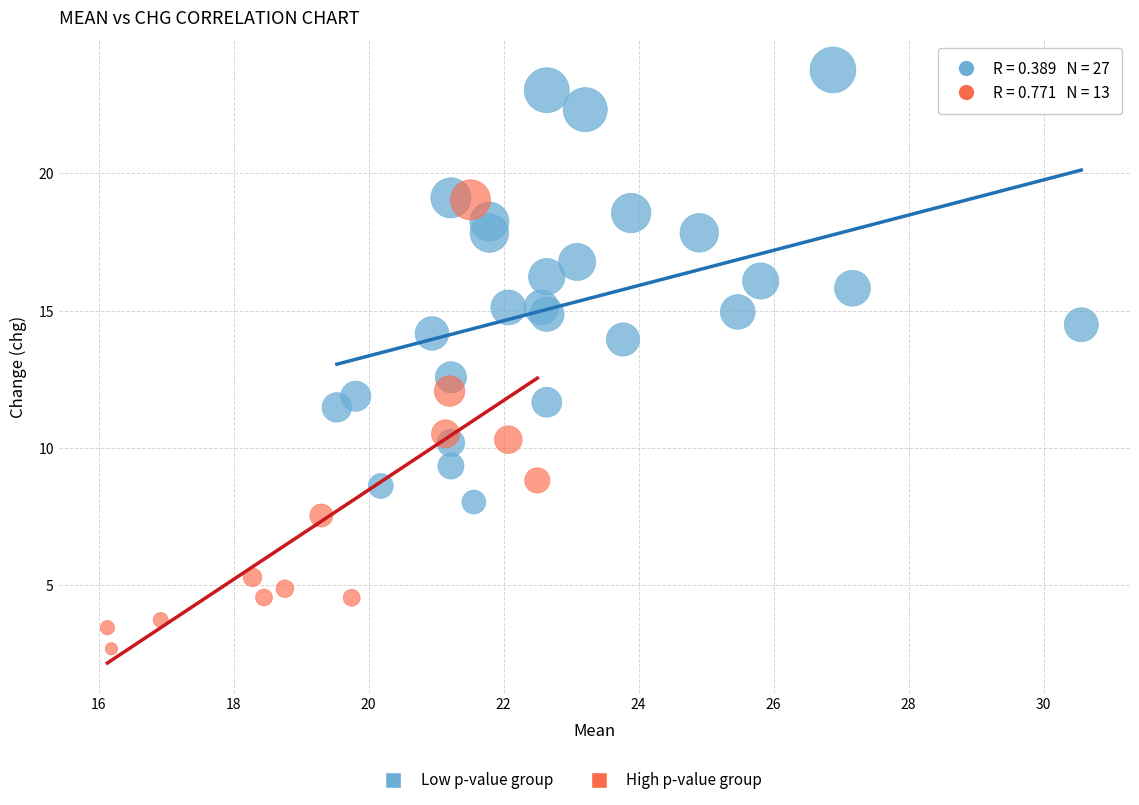

Which series reaches the minimum Y coordinate?

High p-value group